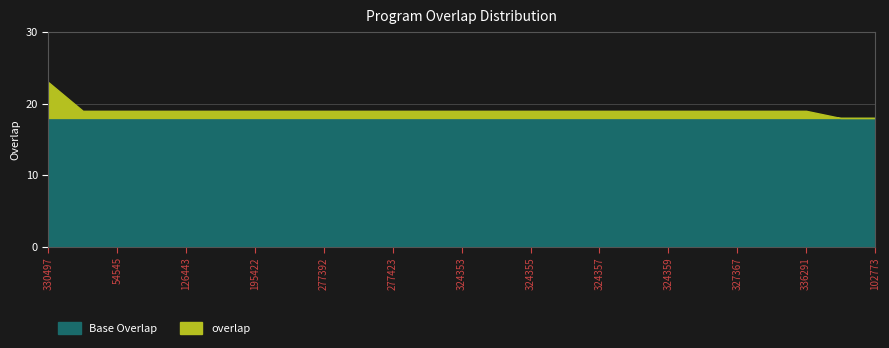

What is the highest value of the Base Overlap series?

18